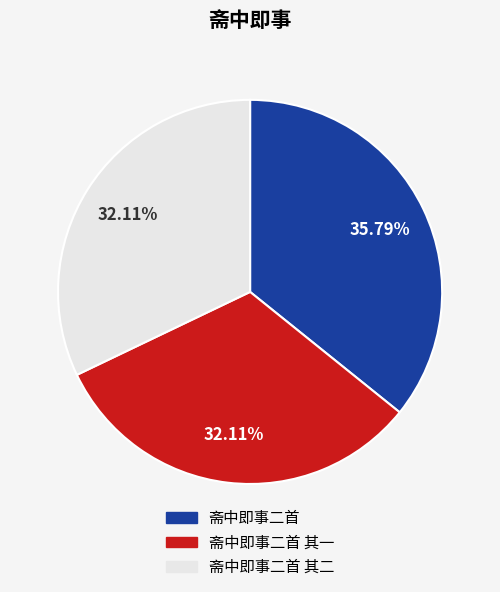

Does any single category account for the majority?

No